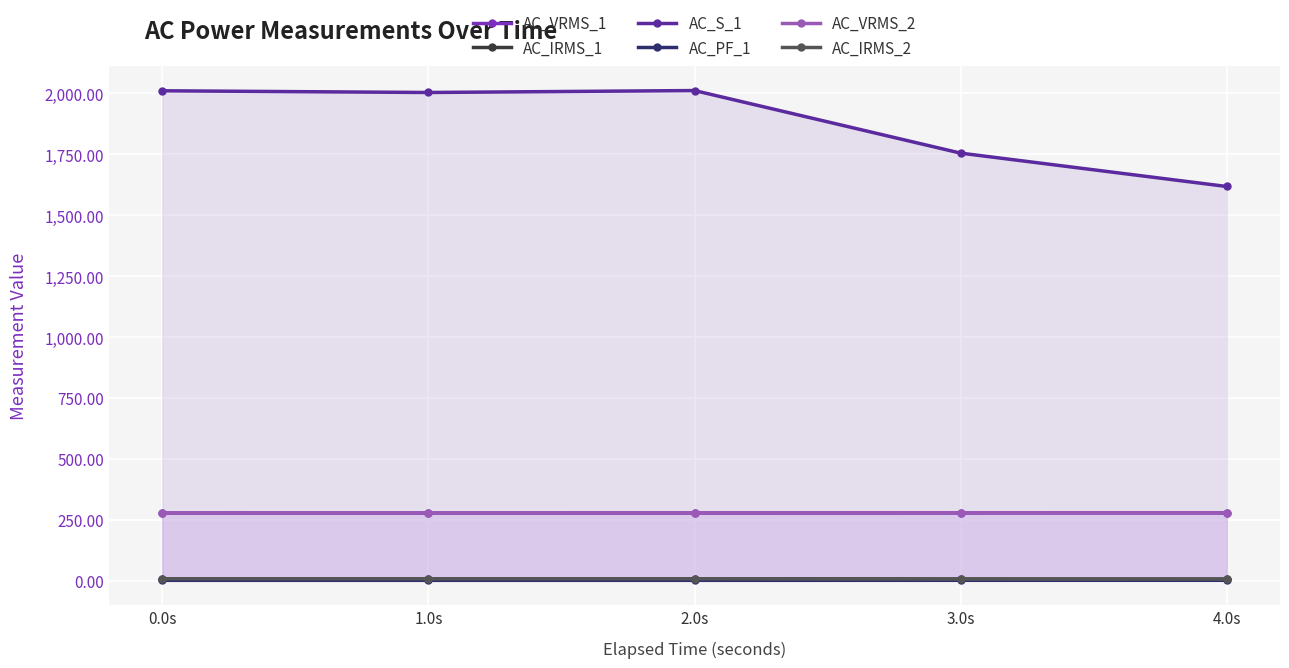

What is the greatest value displayed?

2012.0